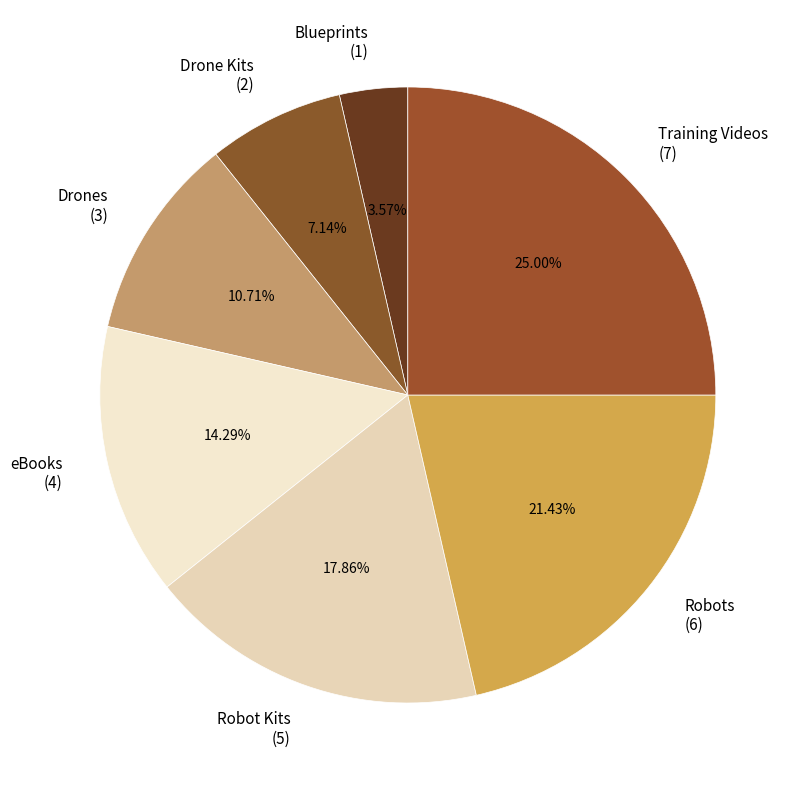

What percentage is the Drones slice, to the nearest percent?

11%